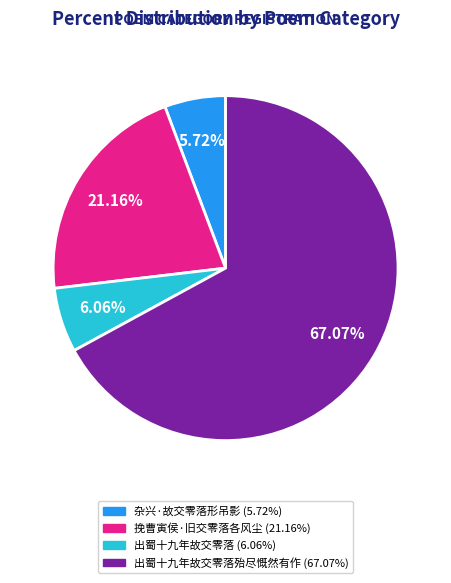

Is there a majority slice in this chart?

Yes